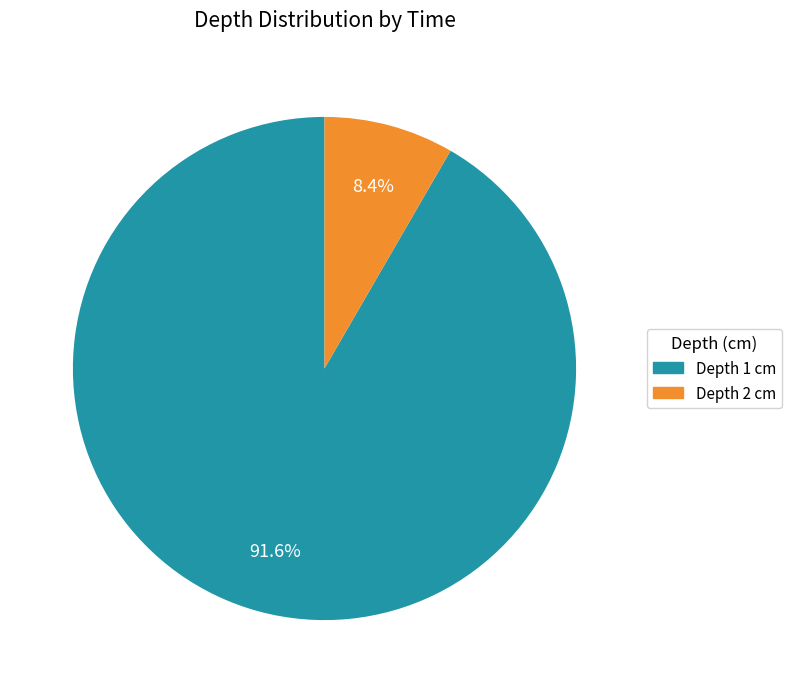

To the nearest percent, what is the difference between the largest and smallest slice percentages?

83%